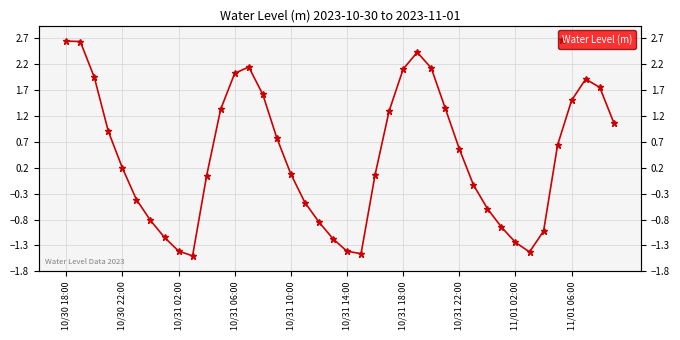

What is the difference between the maximum and minimum values?

4.1